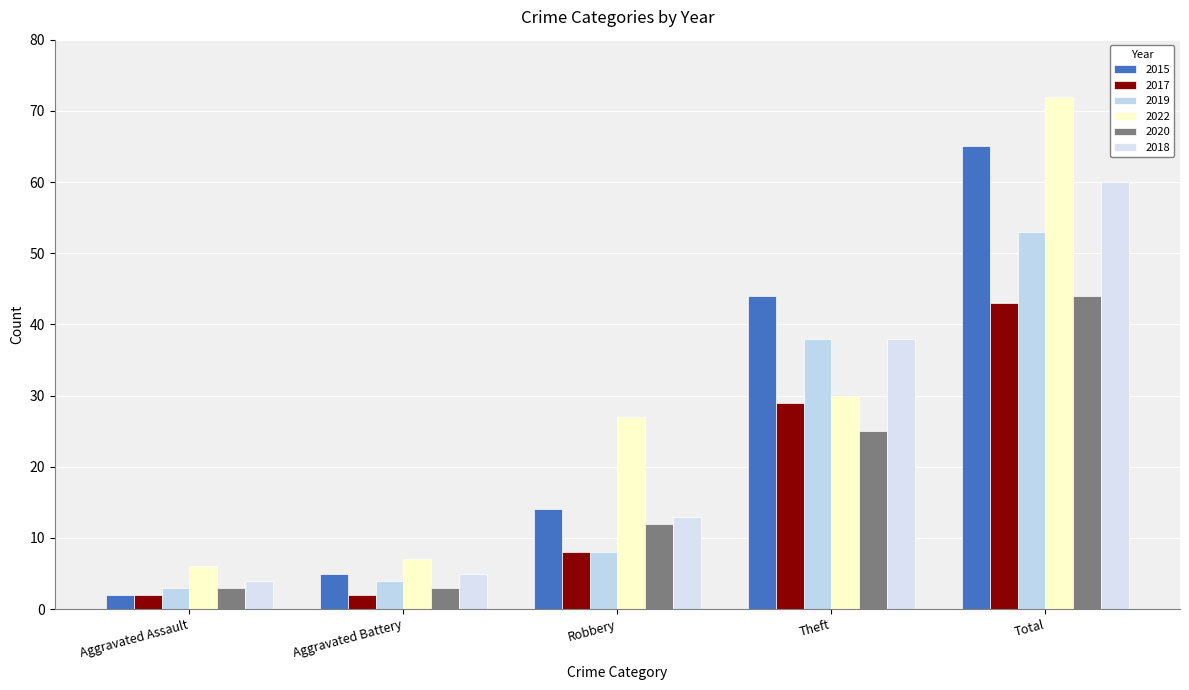

What is the difference between the maximum and minimum values in the 2022 series?

66